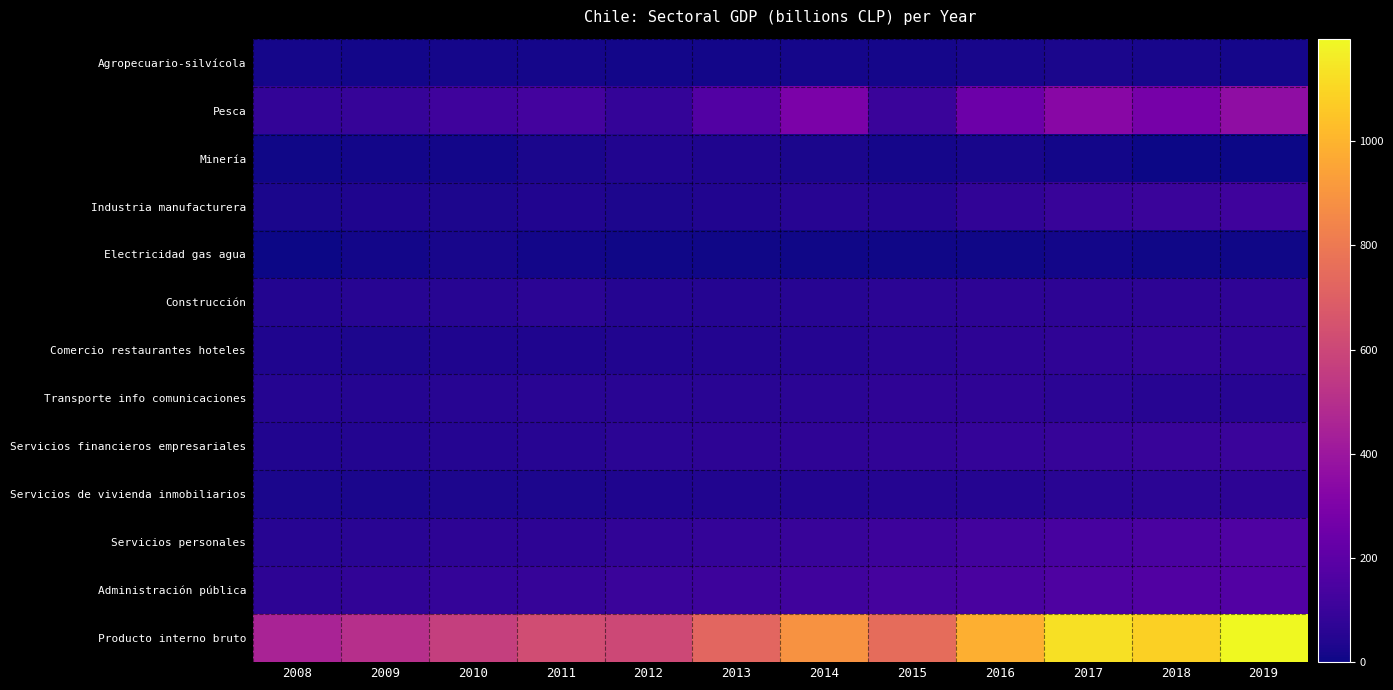

Reading left to right, list all the values displayed in this chart.

Agropecuario-silvícola: 2008=15	2009=13	2010=15	2011=16	2012=14	2013=13	2014=17	2015=17	2016=21	2017=24	2018=21	2019=18
Pesca: 2008=84	2009=89	2010=114	2011=130	2012=87	2013=173	2014=292	2015=101	2016=244	2017=335	2018=278	2019=356
Minería: 2008=9	2009=10	2010=11	2011=24	2012=41	2013=34	2014=25	2015=18	2016=20	2017=13	2018=4	2019=0
Industria manufacturera: 2008=25	2009=37	2010=31	2011=38	2012=32	2013=42	2014=52	2015=49	2016=77	2017=98	2018=101	2019=114
Electricidad gas agua: 2008=4	2009=13	2010=21	2011=10	2012=5	2013=5	2014=6	2015=7	2016=7	2017=10	2018=9	2019=8
Construcción: 2008=45	2009=53	2010=56	2011=63	2012=51	2013=48	2014=55	2015=61	2016=69	2017=68	2018=67	2019=74
Comercio restaurantes hoteles: 2008=34	2009=32	2010=35	2011=37	2012=40	2013=43	2014=49	2015=58	2016=67	2017=73	2018=75	2019=74
Transporte info comunicaciones: 2008=50	2009=49	2010=54	2011=59	2012=58	2013=60	2014=62	2015=72	2016=71	2017=63	2018=56	2019=55
Servicios financieros empresariales: 2008=41	2009=46	2010=48	2011=55	2012=65	2013=70	2014=74	2015=78	2016=86	2017=93	2018=94	2019=101
Servicios de vivienda inmobiliarios: 2008=25	2009=25	2010=29	2011=32	2012=36	2013=40	2014=43	2015=47	2016=51	2017=57	2018=63	2019=66
Servicios personales: 2008=52	2009=57	2010=66	2011=68	2012=77	2013=88	2014=95	2015=109	2016=124	2017=137	2018=149	2019=159
Administración pública: 2008=69	2009=78	2010=88	2011=93	2012=100	2013=111	2014=120	2015=133	2016=144	2017=156	2018=164	2019=173
Producto interno bruto: 2008=452	2009=503	2010=567	2011=626	2012=607	2013=728	2014=891	2015=751	2016=982	2017=1127	2018=1082	2019=1197